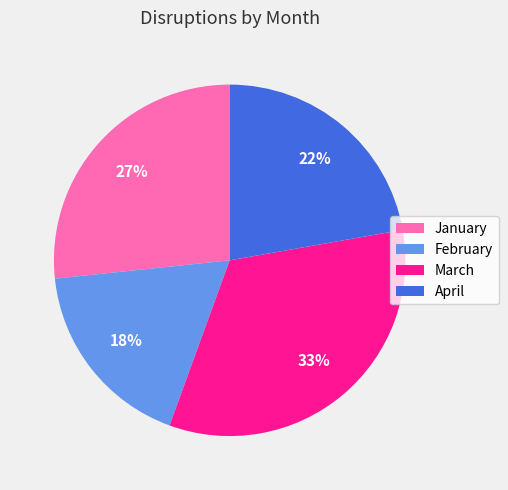

The January slice represents 13% of the pie. True or false?

False